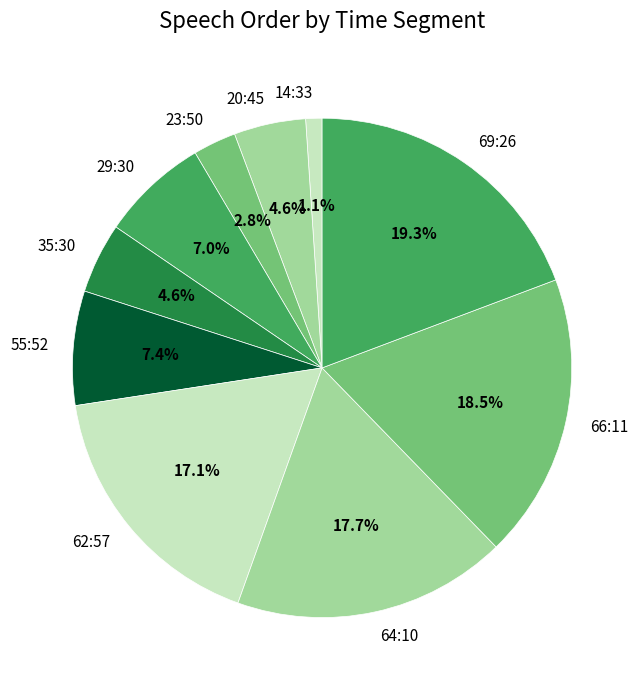

To the nearest percent, what is the average slice percentage?

10%